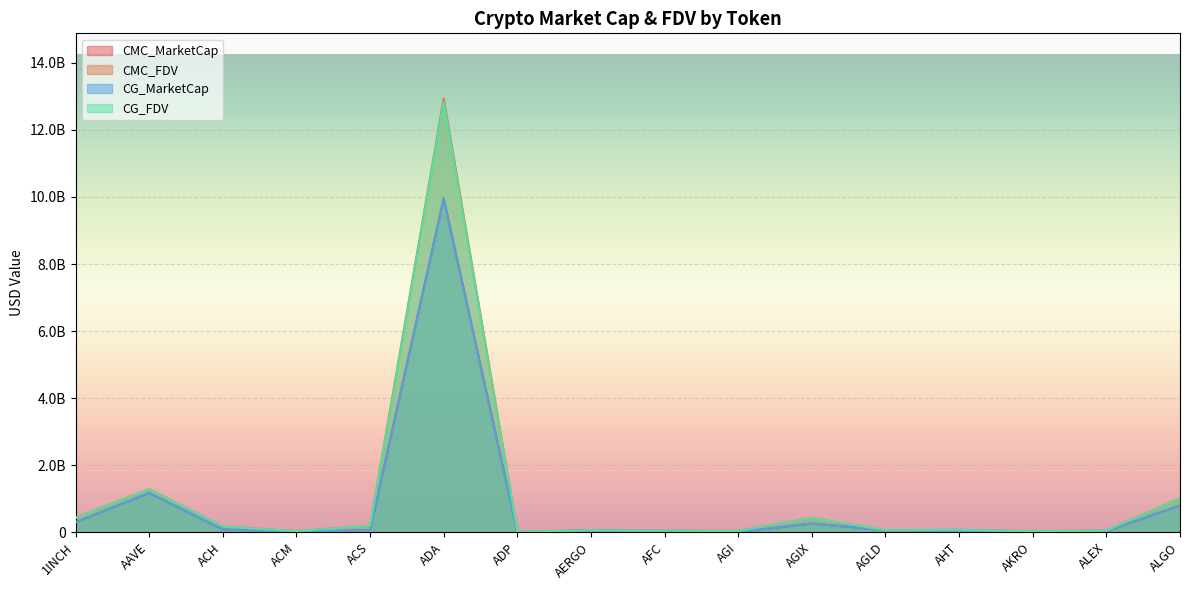

What is the value of the CMC_FDV point at the 4th from the left?

36674651.7